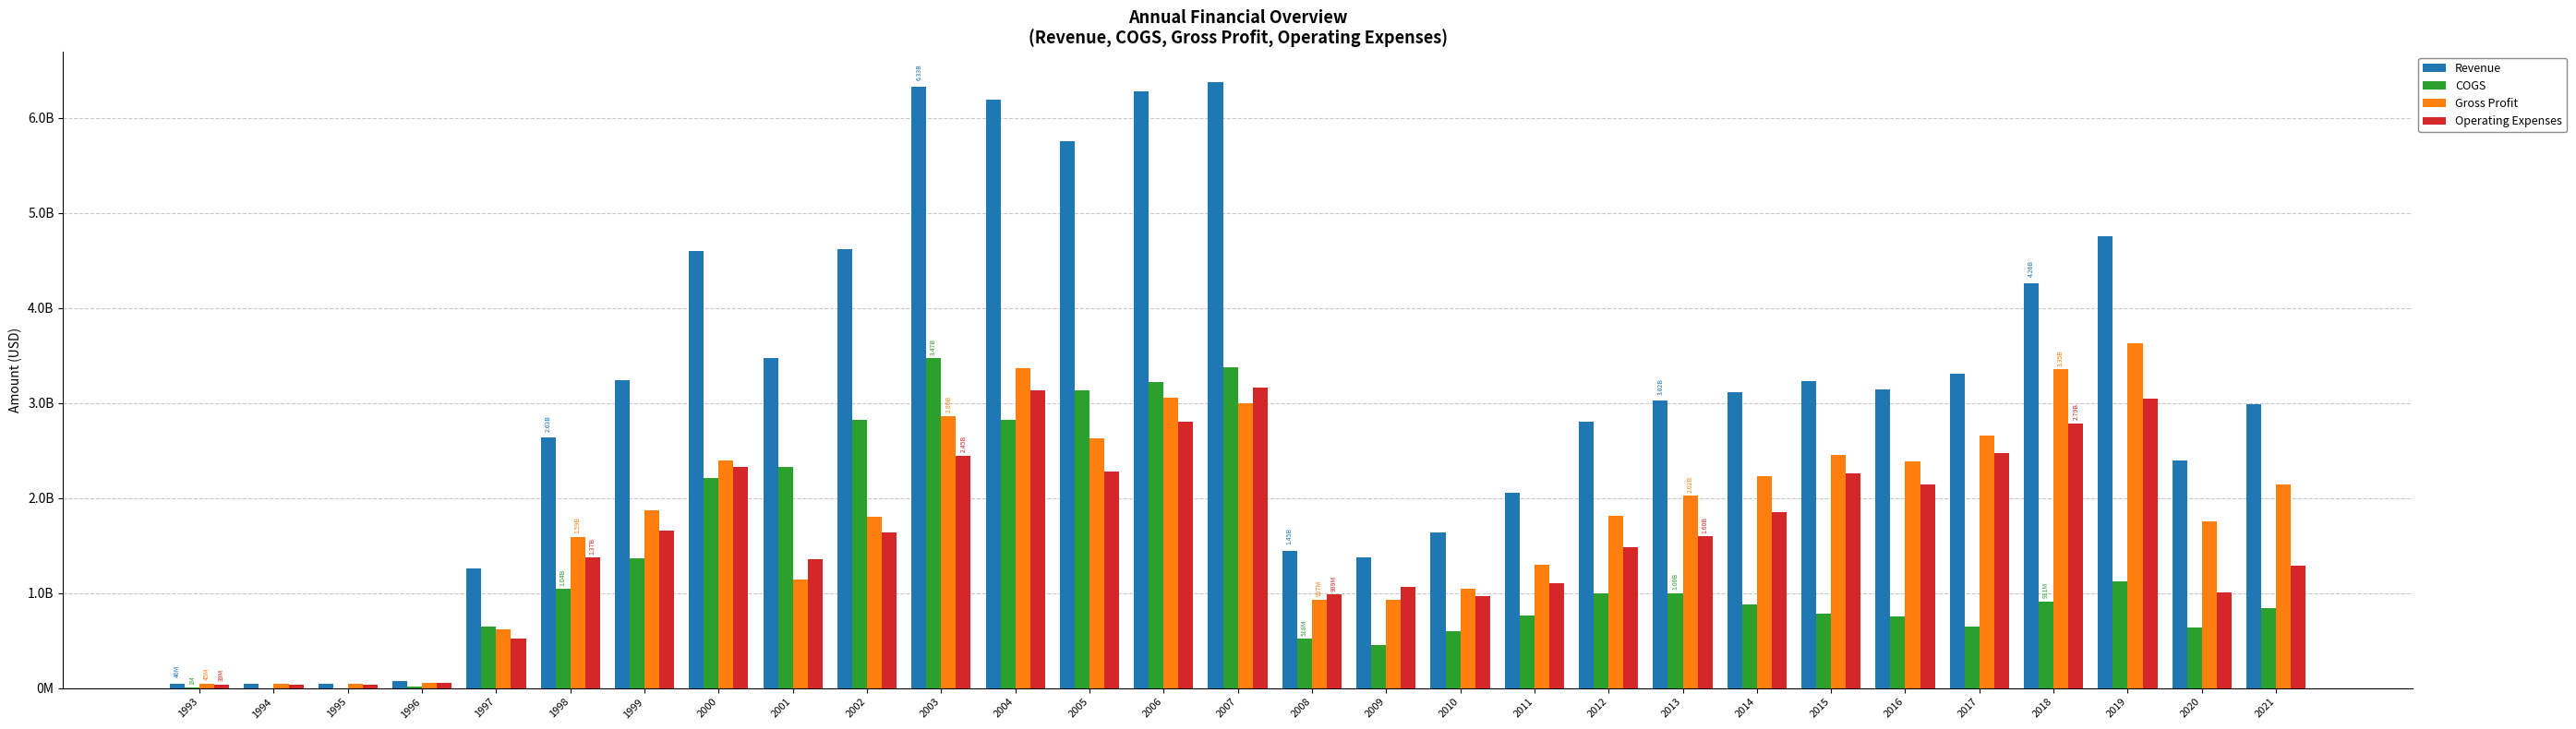

What is the difference between the maximum and second lowest values in the Revenue series?

6326810000